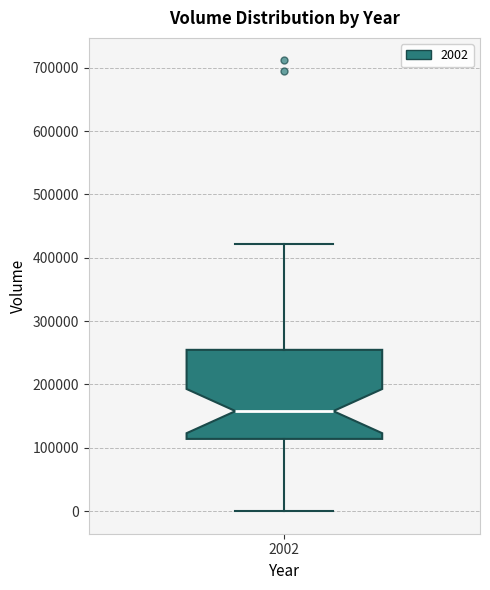

Read this box plot against the y-axis: the position of the median line, the range covered by the box, and the ends of both whiskers. The values are not printed on the chart, so give them approximately, as read against the axis.

median 160000, box 110000 to 250000, whiskers 0 to 420000